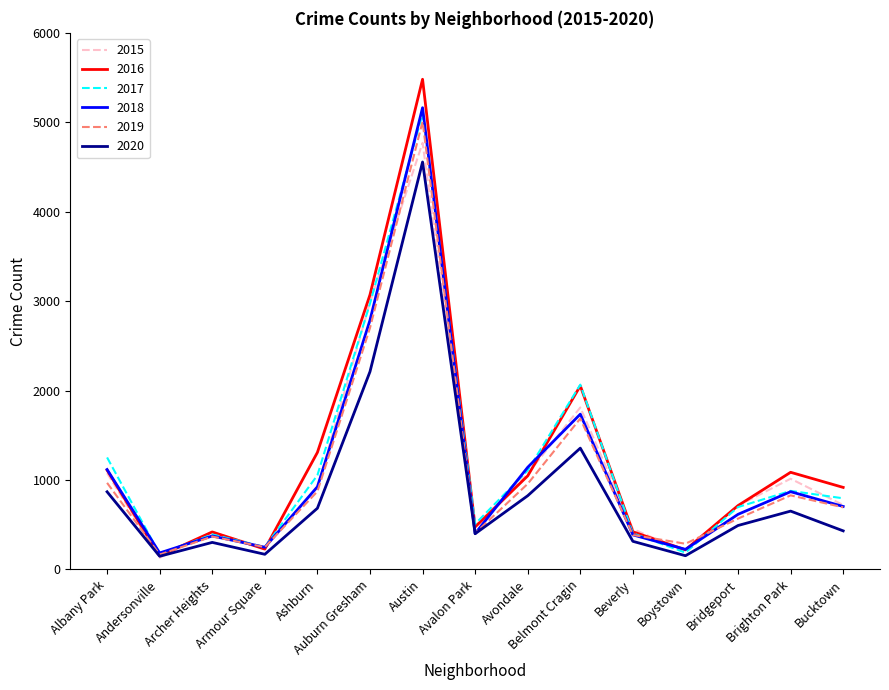

What is the maximum value for 2016?

5481